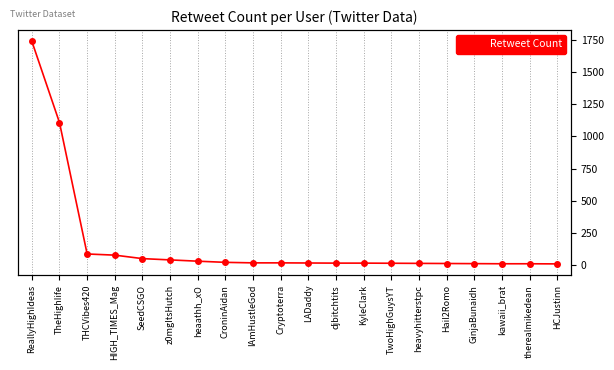

Between Hail2Romo and KyleClark, which is larger?

KyleClark